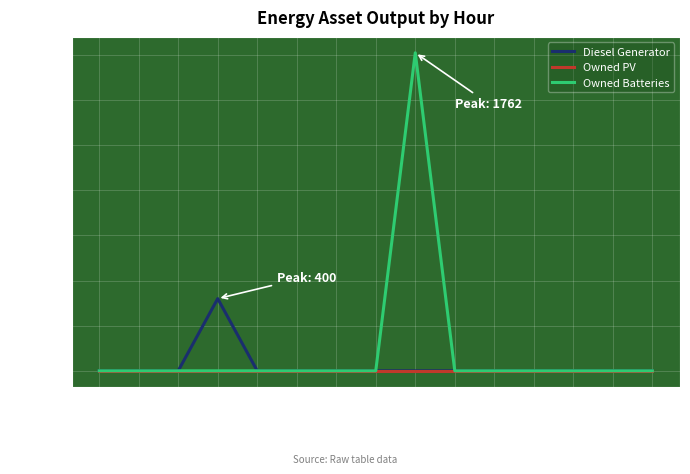

Which series has the largest range (max minus min)?

Owned Batteries